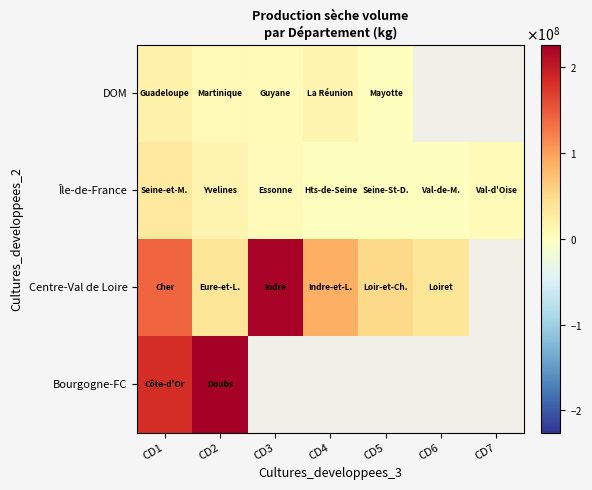

At how many categories does at least one series exceed 128744610?

3